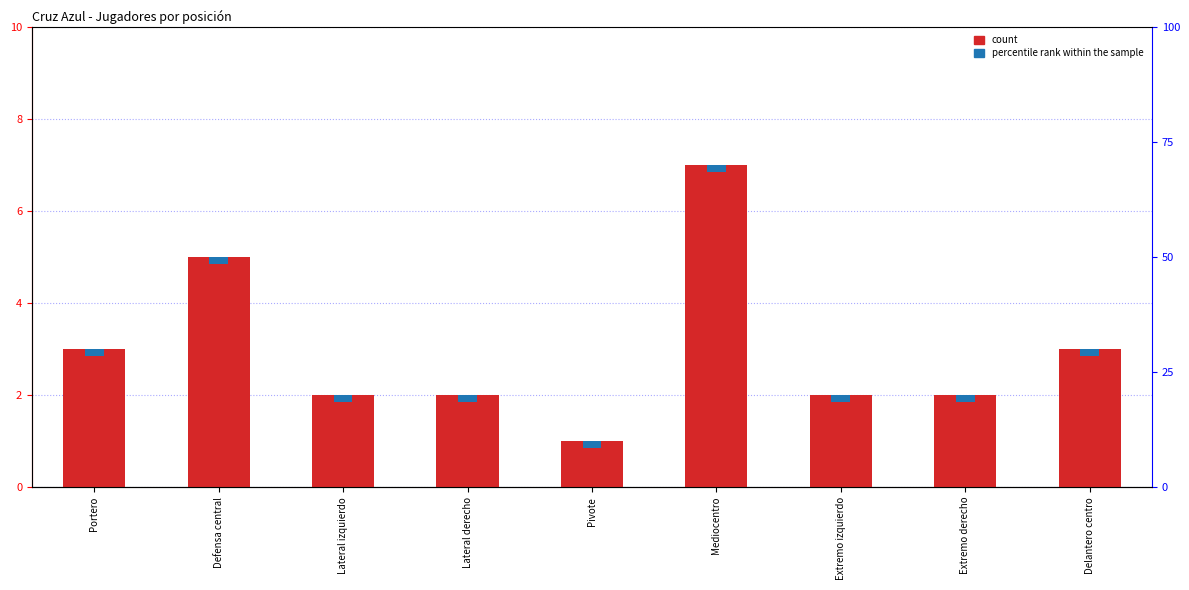

Reading right to left, what are all the values shown in this chart?

3	2	2	7	1	2	2	5	3